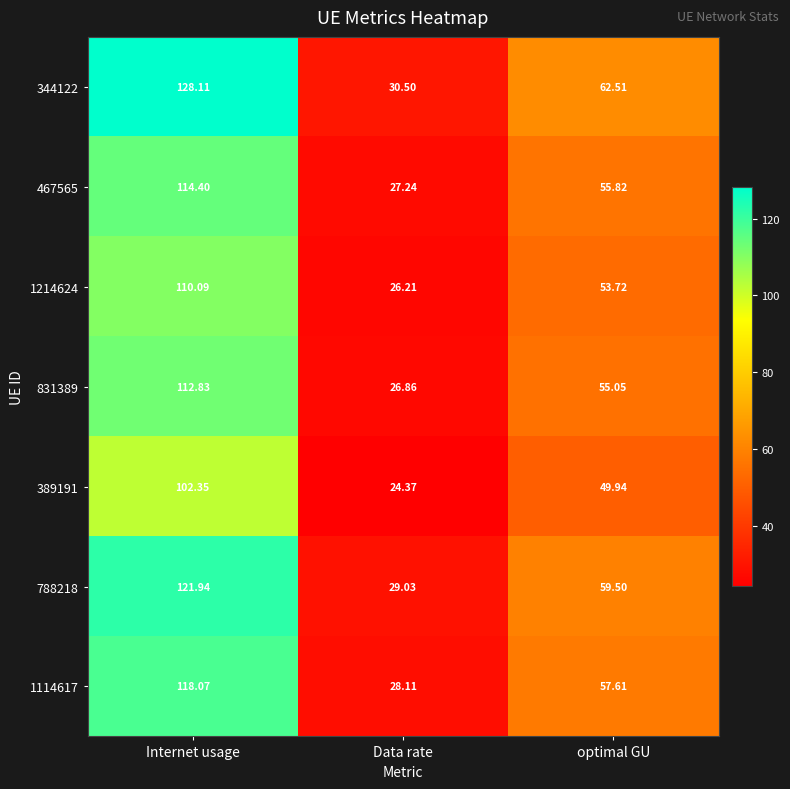

Is the value of 344122 at Internet usage greater than the value of 1214624 at Internet usage?

Yes